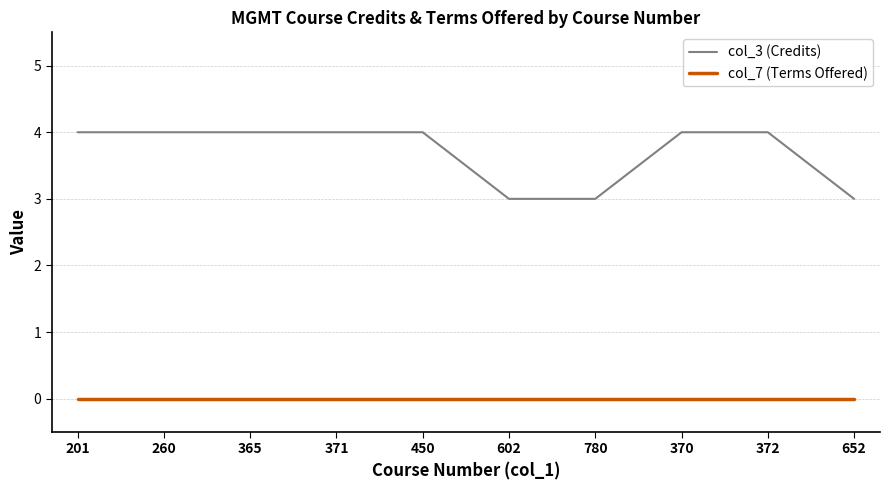

What is the difference between the highest and lowest values at 780?

3